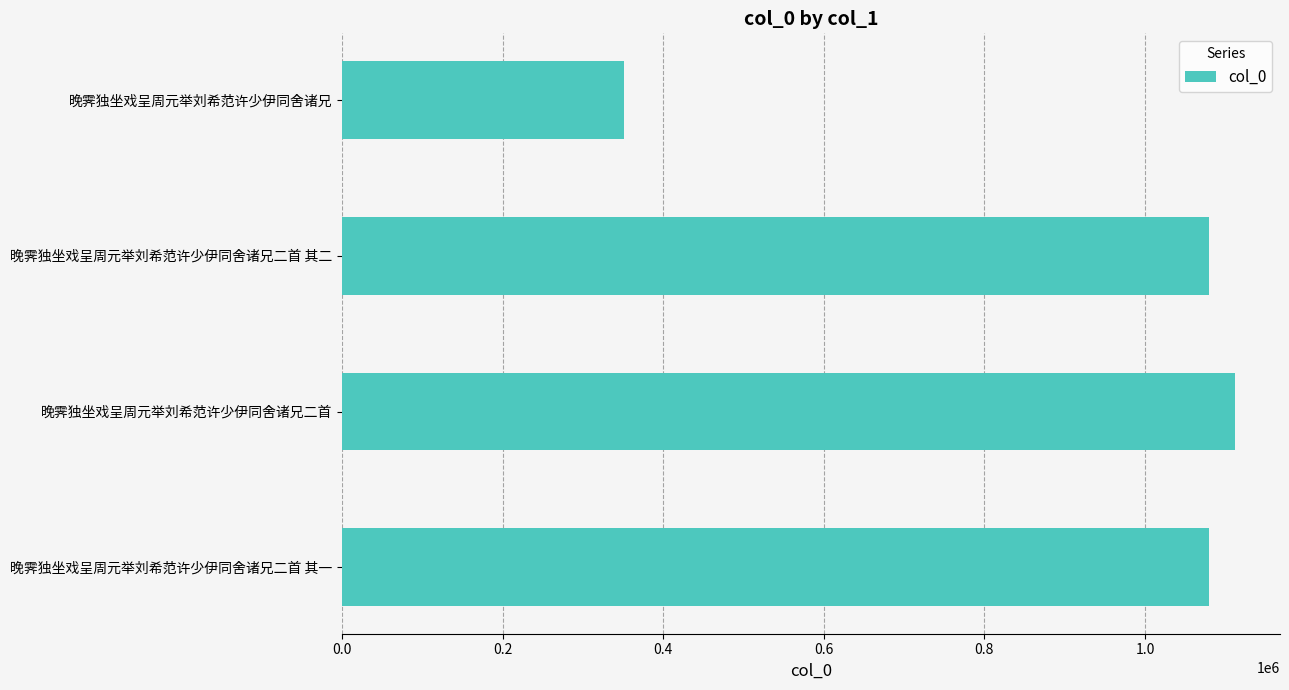

What is the difference between the maximum and second lowest values?

33221